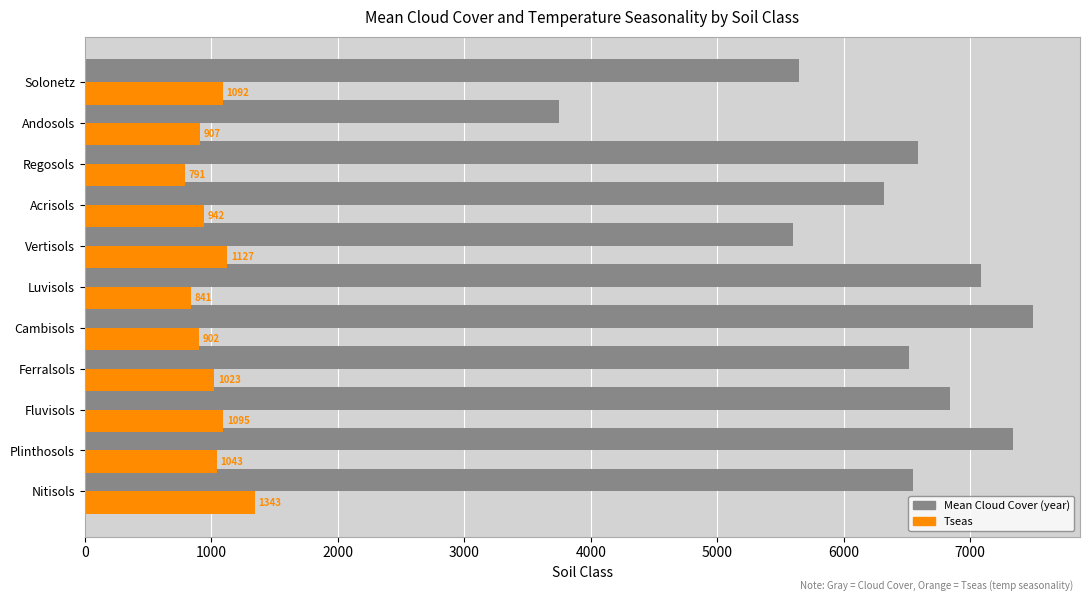

What is the difference between the second highest and second lowest values in the Mean Cloud Cover (year) series?

1739.0